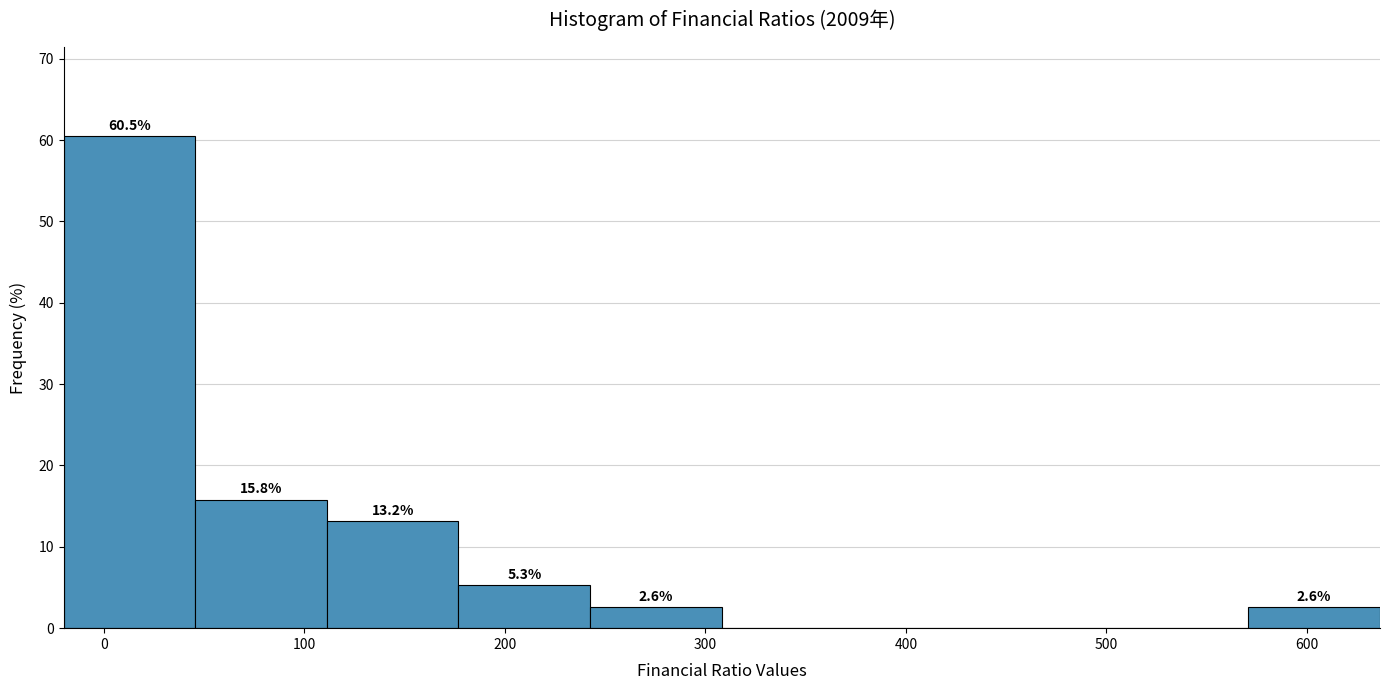

Which range on the x-axis has the tallest bar?

-20 to 50